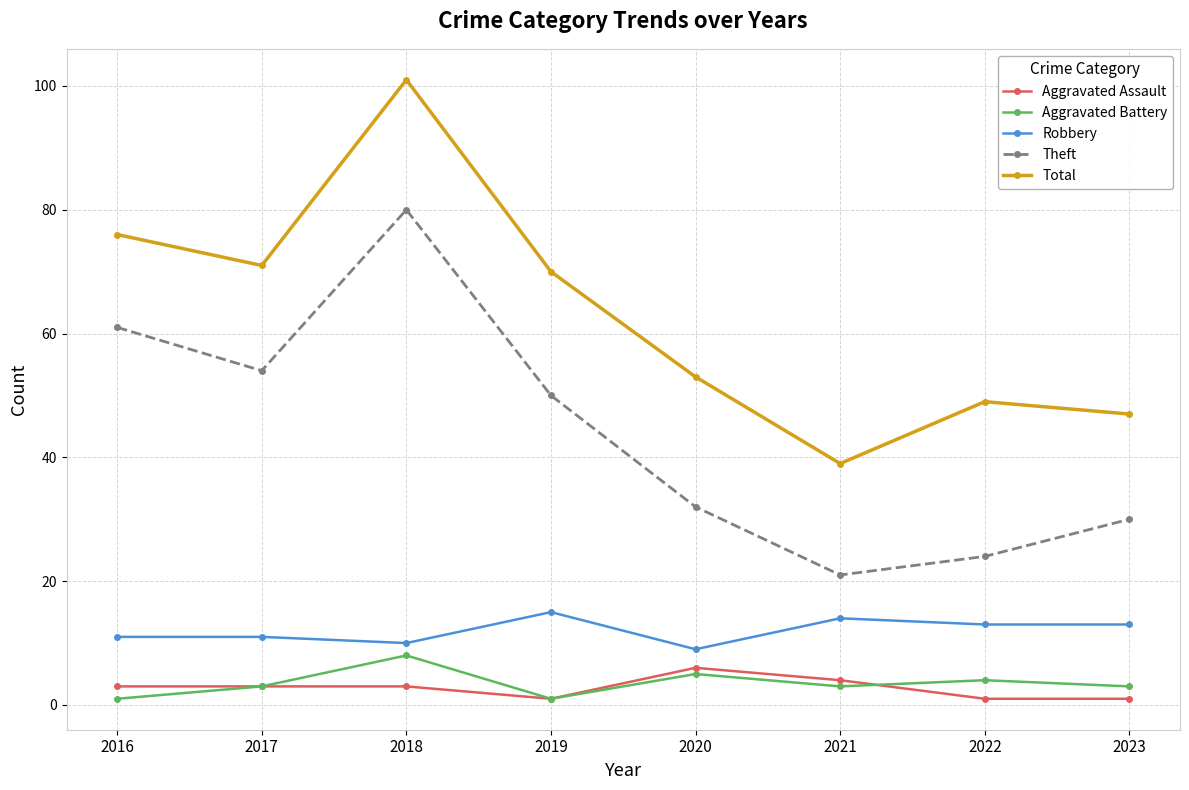

Which series has the largest range (max minus min)?

Total